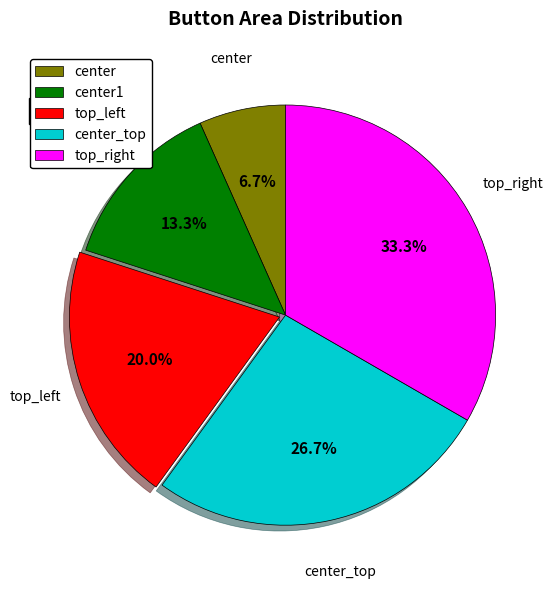

Which slice is the largest?

top_right